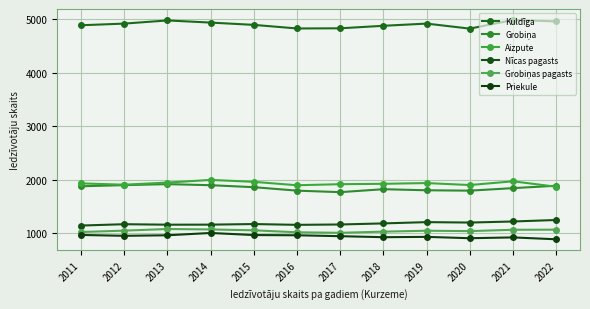

What is the maximum value shown in the chart?

4987